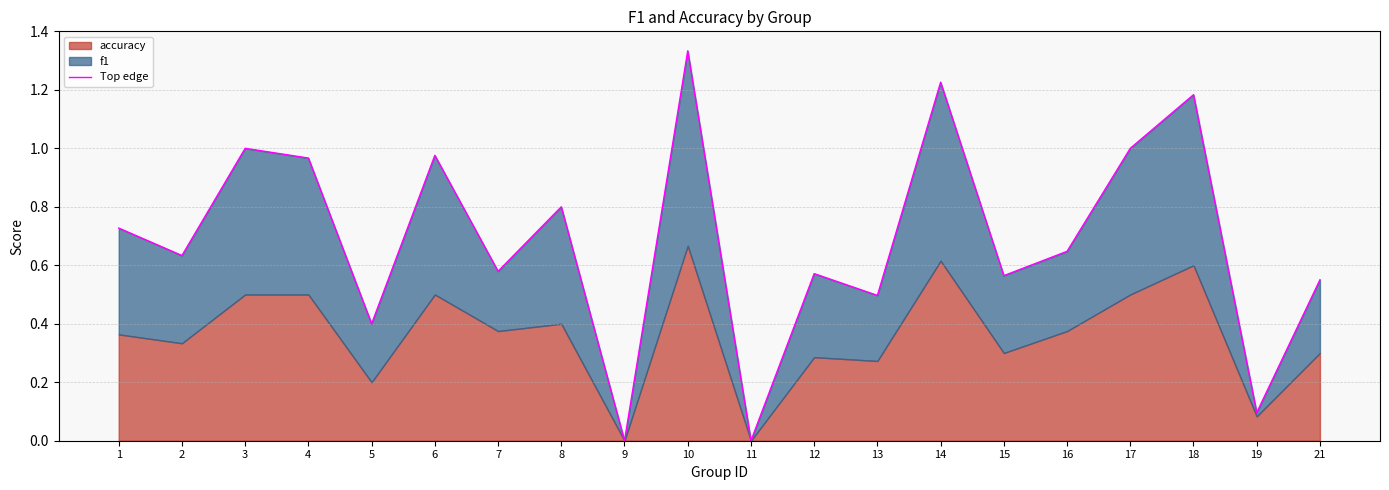

What is the change in value from 8 to 15?

-0.2